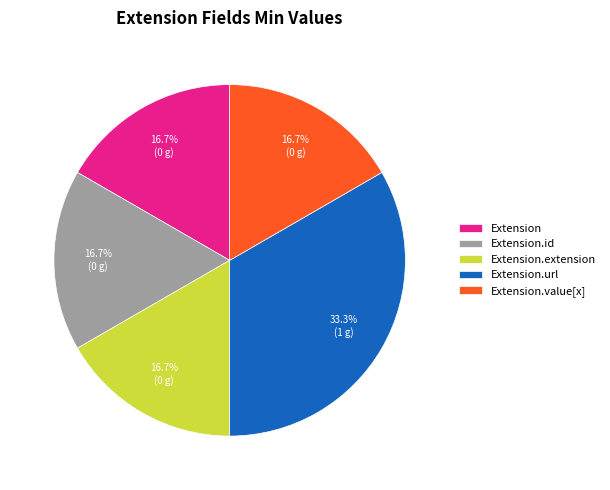

What is the total percentage of Extension.url and Extension.value[x]?

50.0%